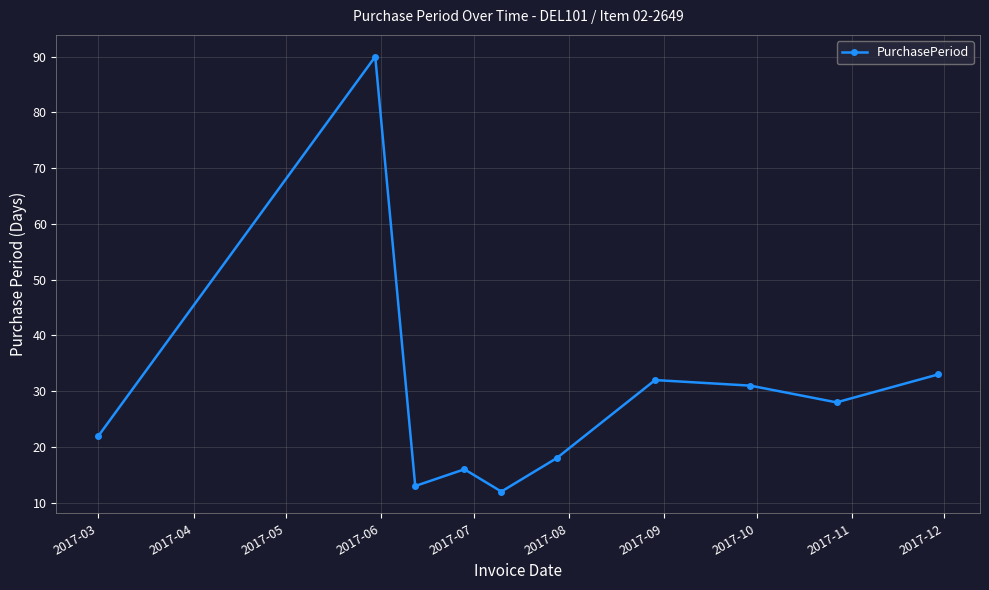

What is the value of the 3rd point from the left?

13